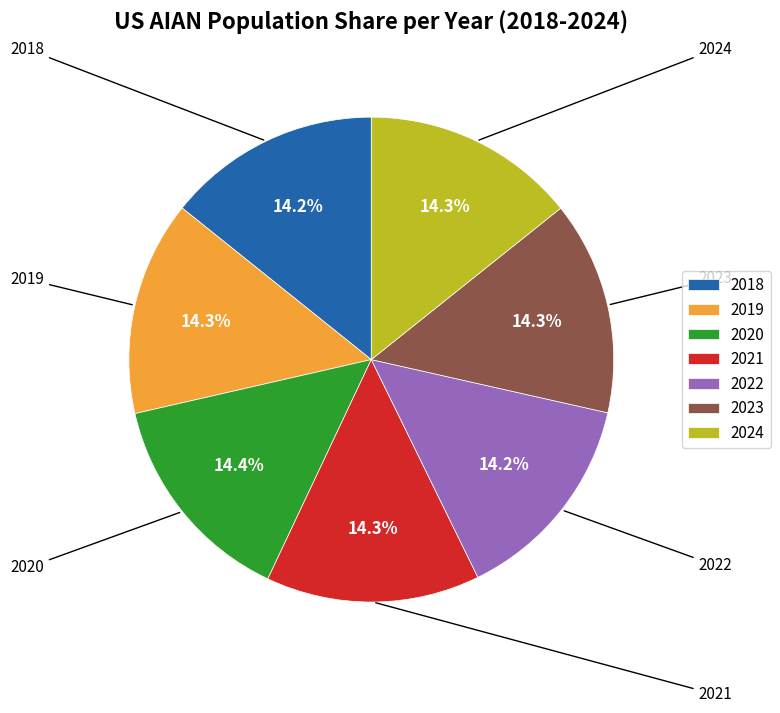

What is the ratio of the value at 2023 to the value at 2018?

1.0